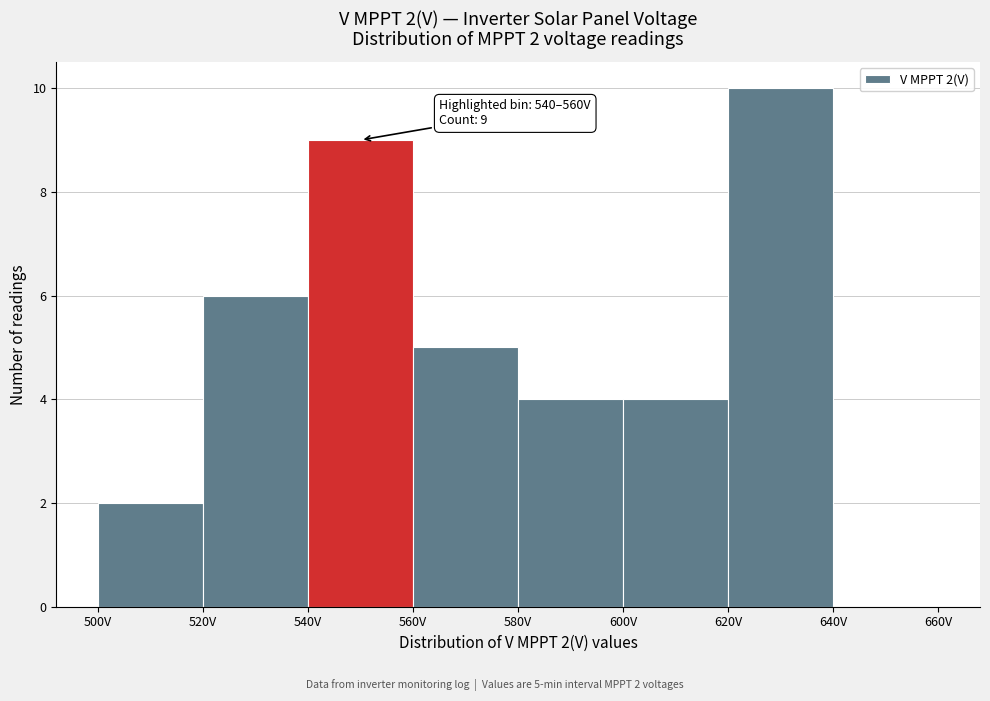

Over which range of the x-axis is the bar tallest?

620 to 640